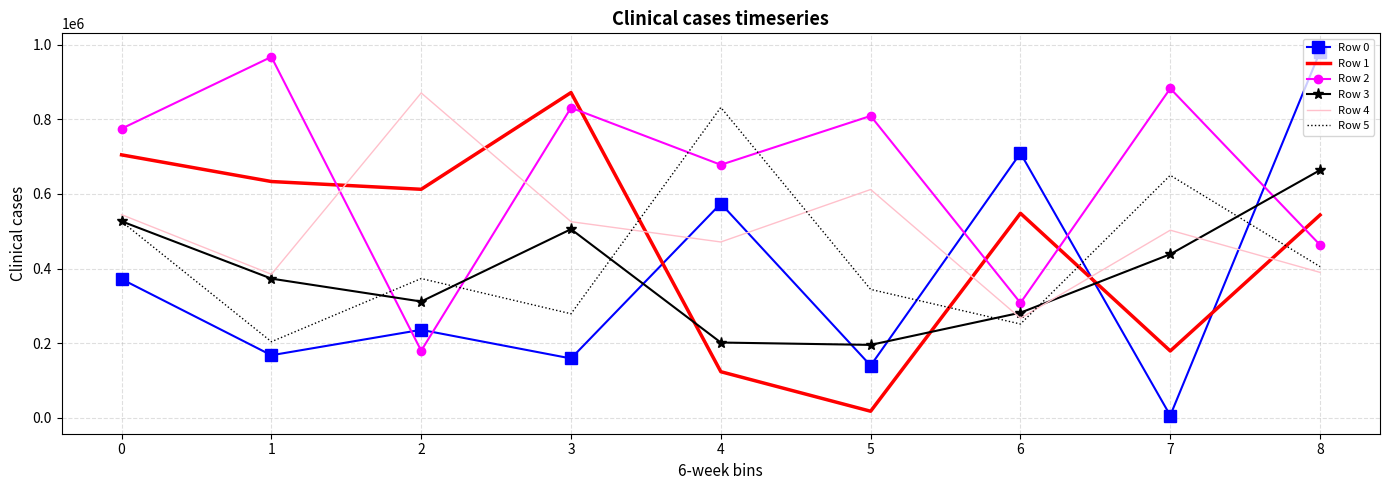

Reading right to left, what are all the values shown in this chart?

Row 0: 981225	6410	709093	140159	574060	159217	235942	167844	371675
Row 1: 543546	179308	548028	17878	123748	871350	612278	633079	704512
Row 2: 463272	882290	308032	808769	677877	830719	179957	966876	774677
Row 3: 663593	438364	281781	195554	201880	505454	311746	373043	526510
Row 4: 389698	502791	267081	611705	471184	525522	870323	384739	544341
Row 5: 405099	649749	251482	344197	831459	278906	373272	204071	525972